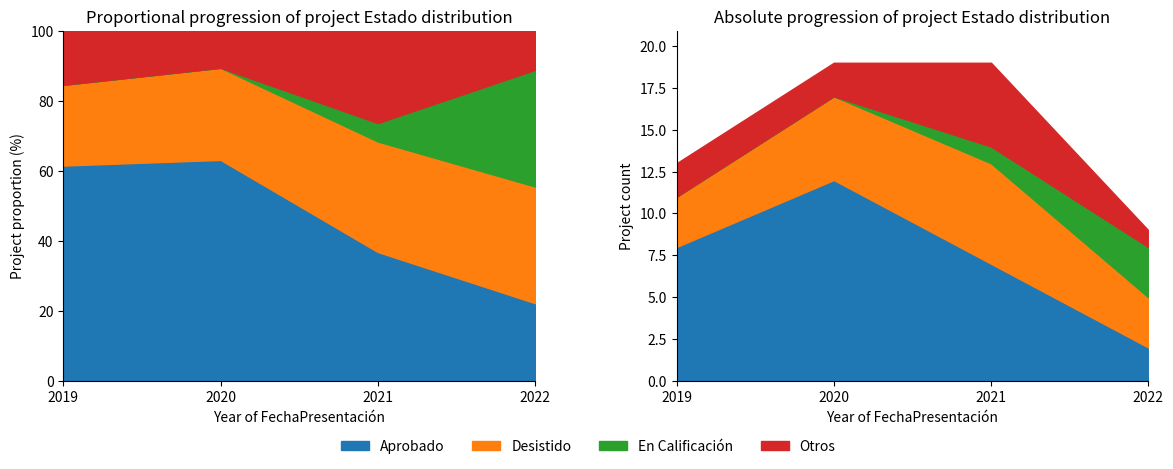

Which category has the lowest value across all series?

2019